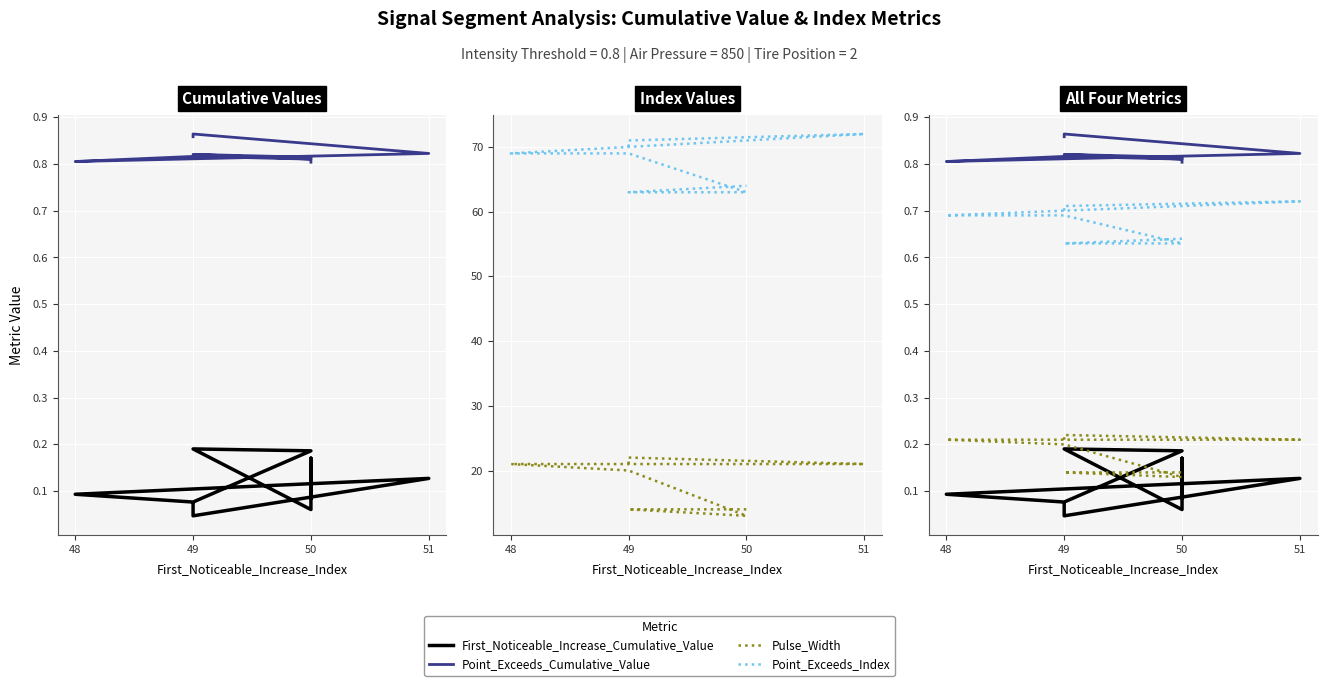

Which series changed the most between 5 and 7?

First_Noticeable_Increase_Cumulative_Value